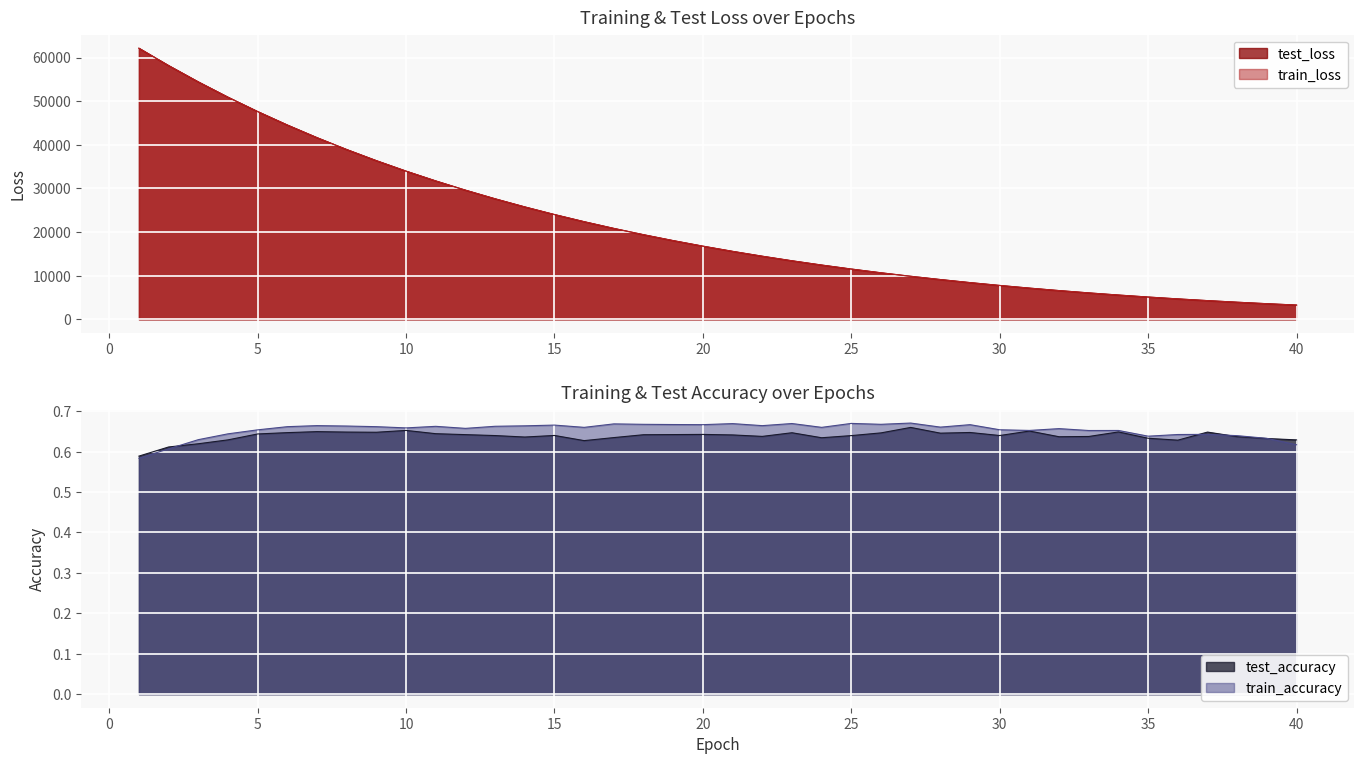

List the series in order of their peak value, lowest first.

test_accuracy, train_accuracy, train_loss, test_loss